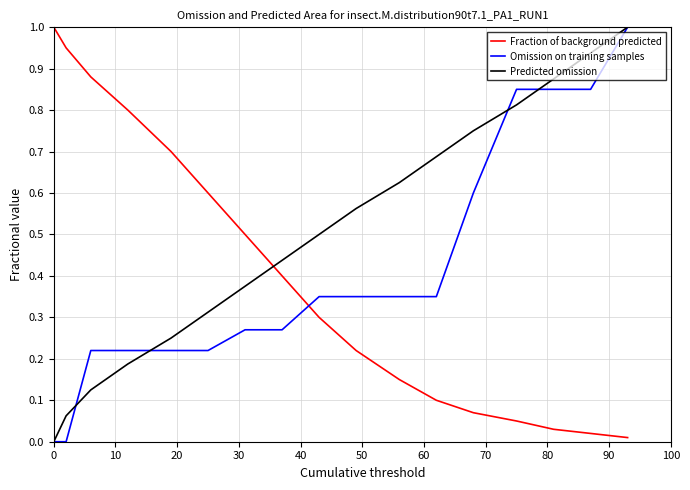

How many intersections are there between Fraction of background predicted and Omission on training samples?

1